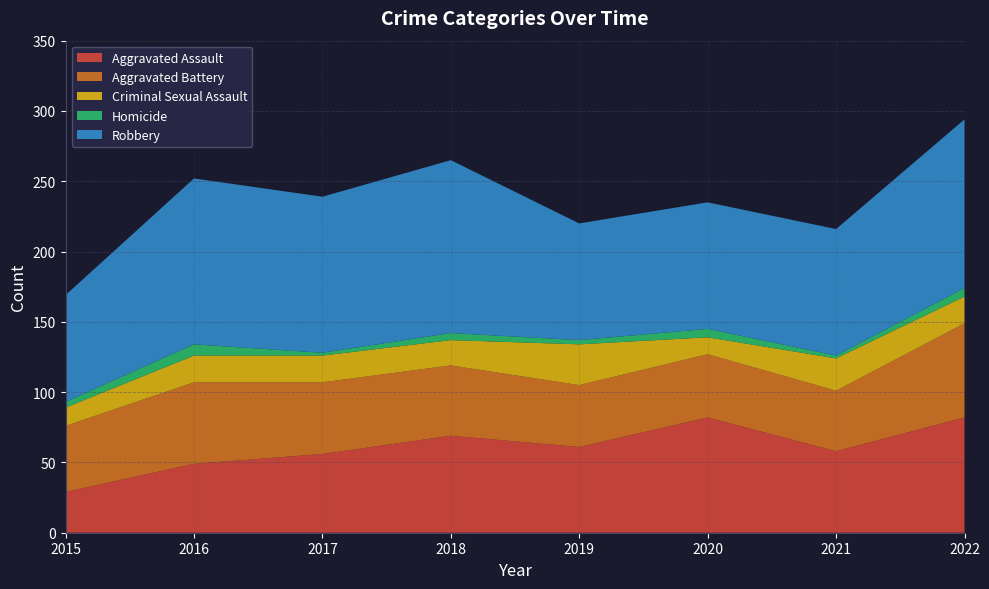

Reading left to right, list all the values displayed in this chart.

Aggravated Assault: 2015=29	2016=49	2017=56	2018=69	2019=61	2020=82	2021=58	2022=82
Aggravated Battery: 2015=47	2016=58	2017=51	2018=50	2019=44	2020=45	2021=43	2022=67
Criminal Sexual Assault: 2015=13	2016=19	2017=19	2018=18	2019=29	2020=12	2021=23	2022=19
Homicide: 2015=4	2016=8	2017=2	2018=5	2019=3	2020=6	2021=2	2022=6
Robbery: 2015=76	2016=118	2017=111	2018=123	2019=83	2020=90	2021=90	2022=120